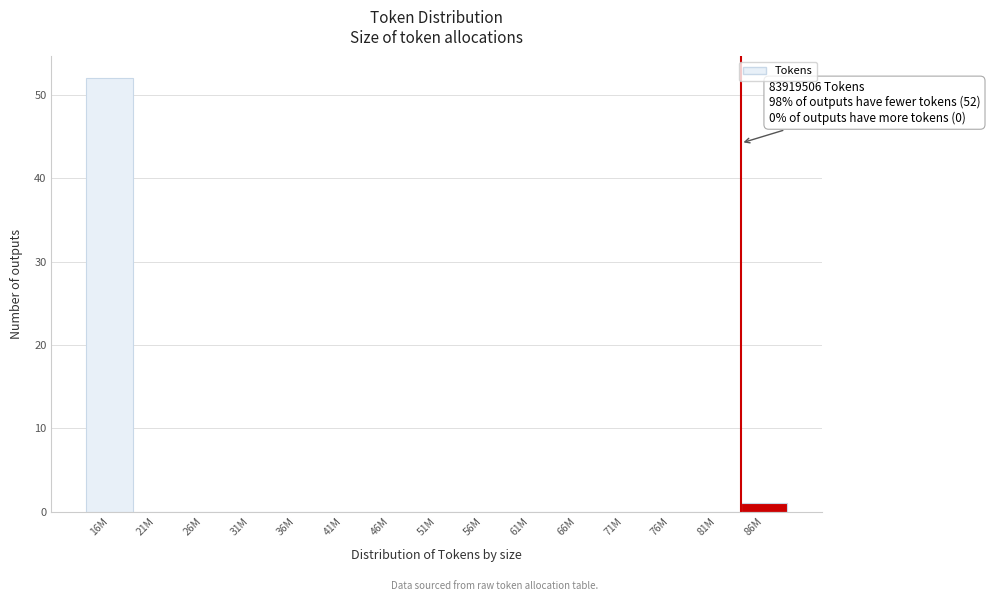

Reading left to right, transcribe all the data shown in this chart.

16M=52	21M=0	26M=0	31M=0	36M=0	41M=0	46M=0	51M=0	56M=0	61M=0	66M=0	71M=0	76M=0	81M=0	86M=1